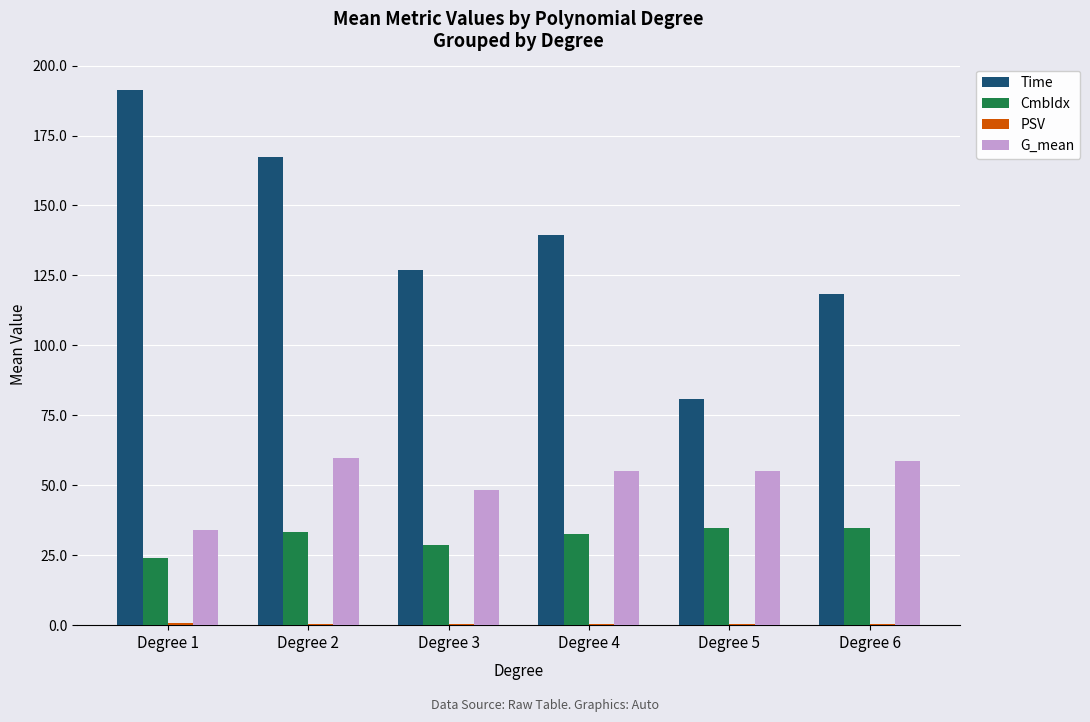

At which label is Time closest to 136?

Degree 4